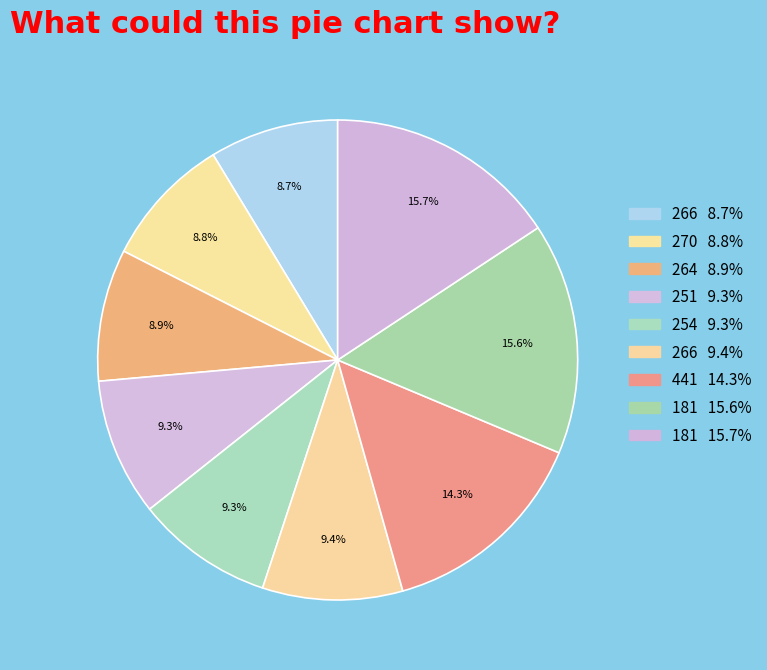

What is the smallest slice in the pie chart?

266